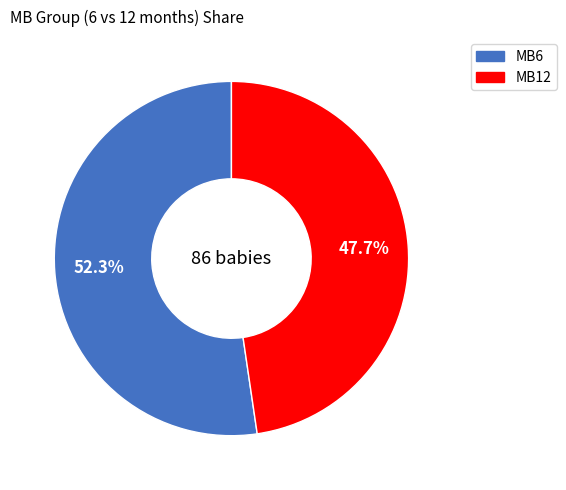

What percentage do MB6 and MB12 together represent?

100.0%